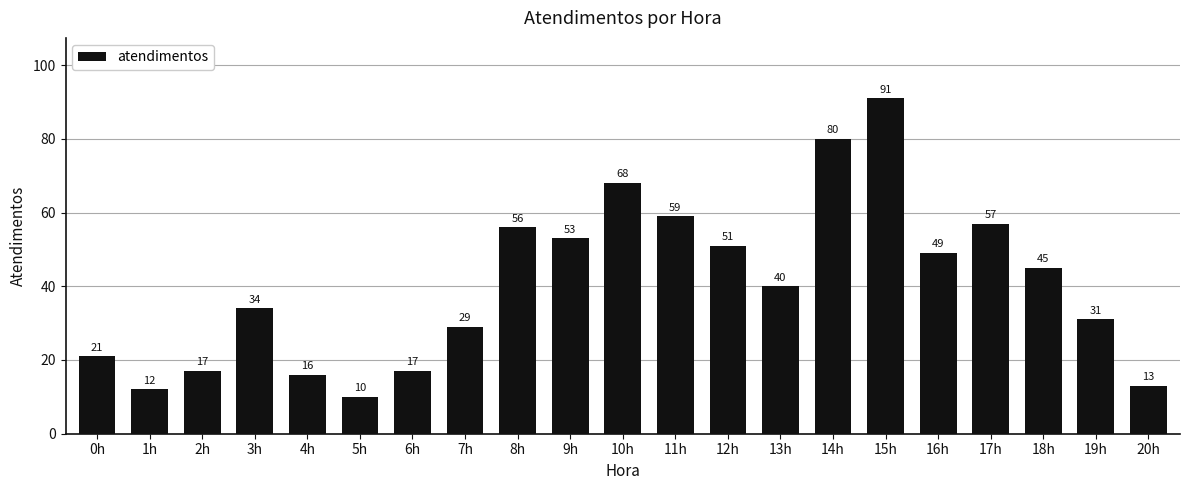

Where does the data first go above 40?

8h